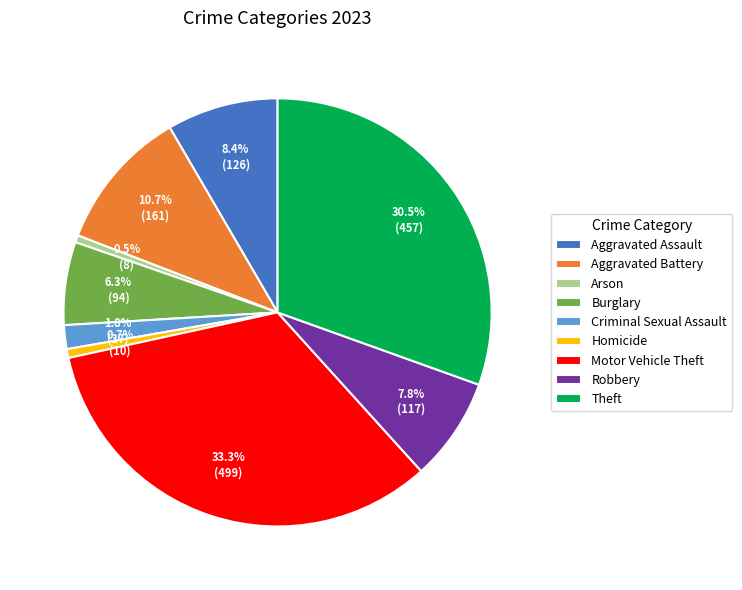

To the nearest percent, what is the average slice percentage?

11%